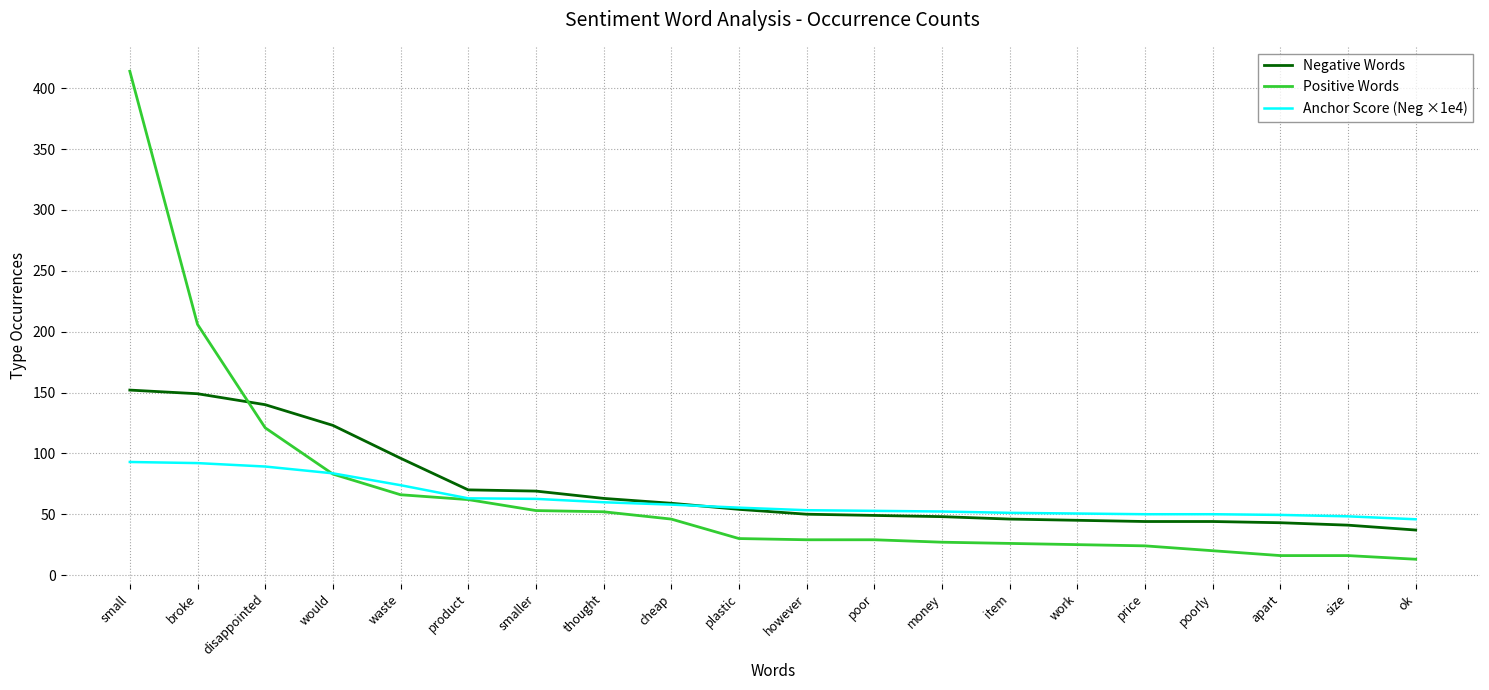

How many lines are shown in the chart?

3